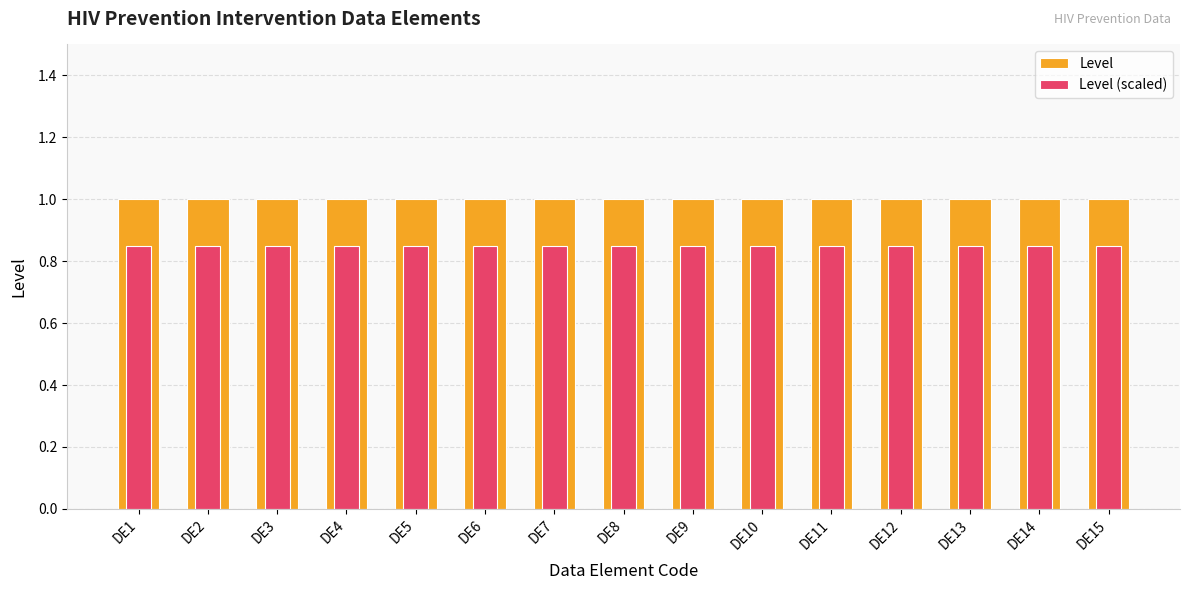

What are all the series names shown in the legend?

Level, Level (scaled)